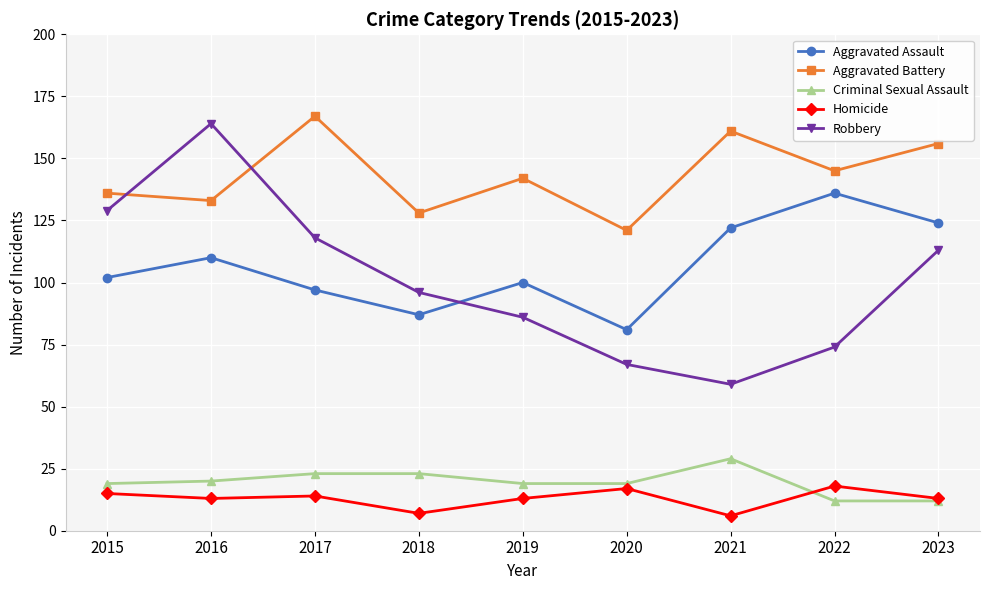

In Aggravated Battery, how many points are higher than both neighbors (excluding endpoints)?

3